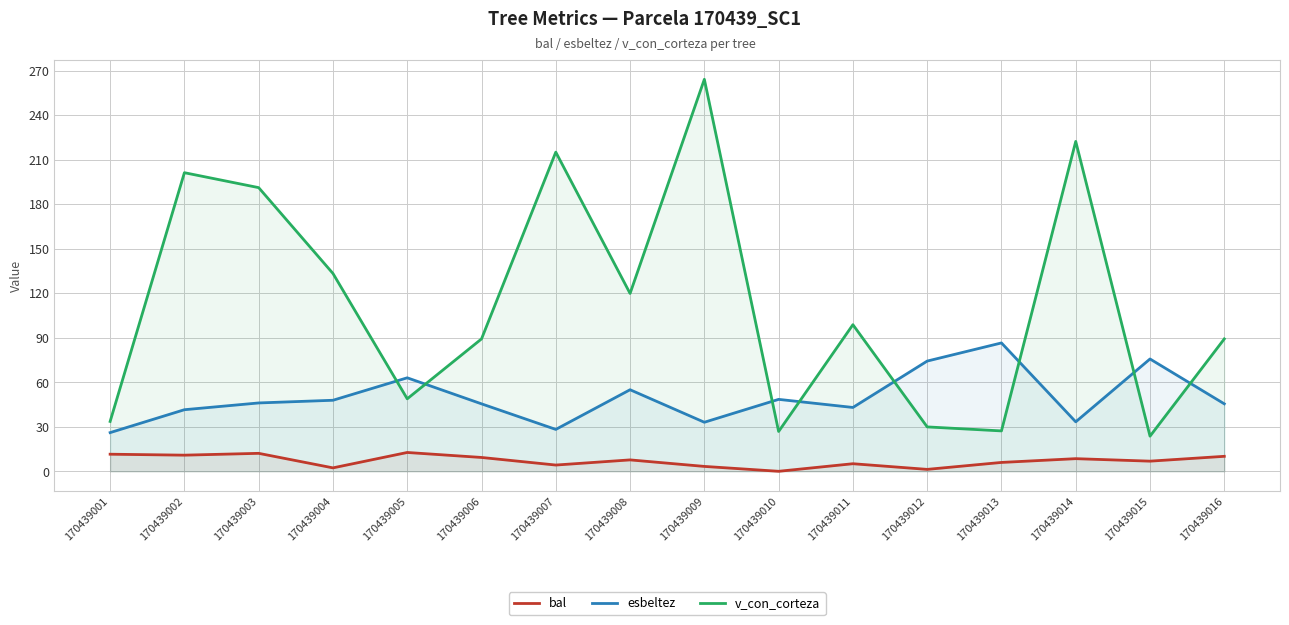

True or false: bal and v_con_corteza cross at least once.

False